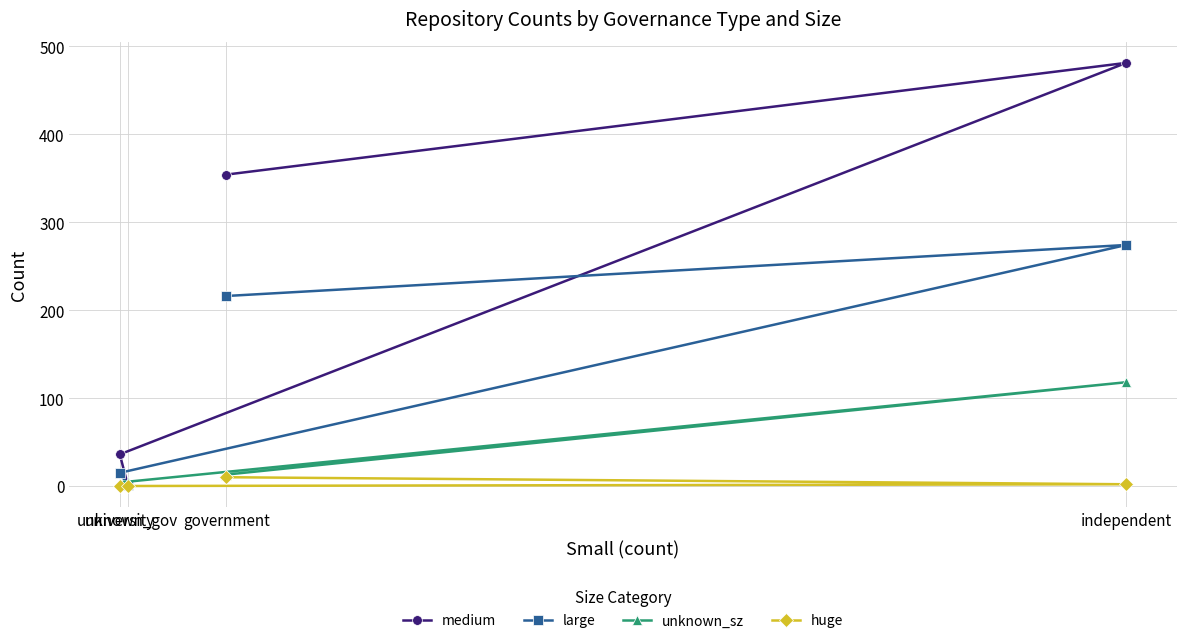

True or false: unknown_sz has a value of 13 at government.

True